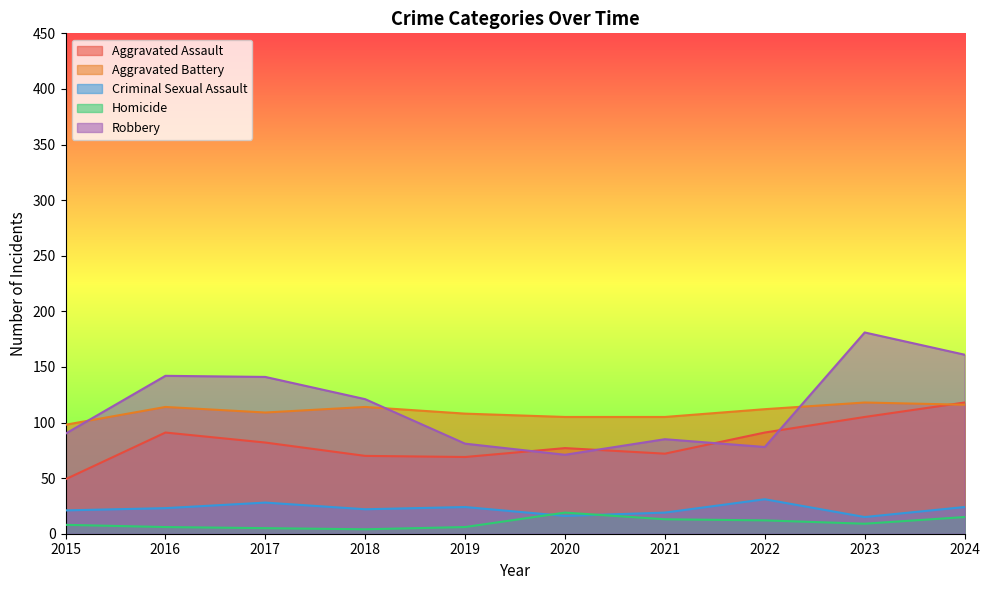

Does the chart display data point markers on the line(s)?

No